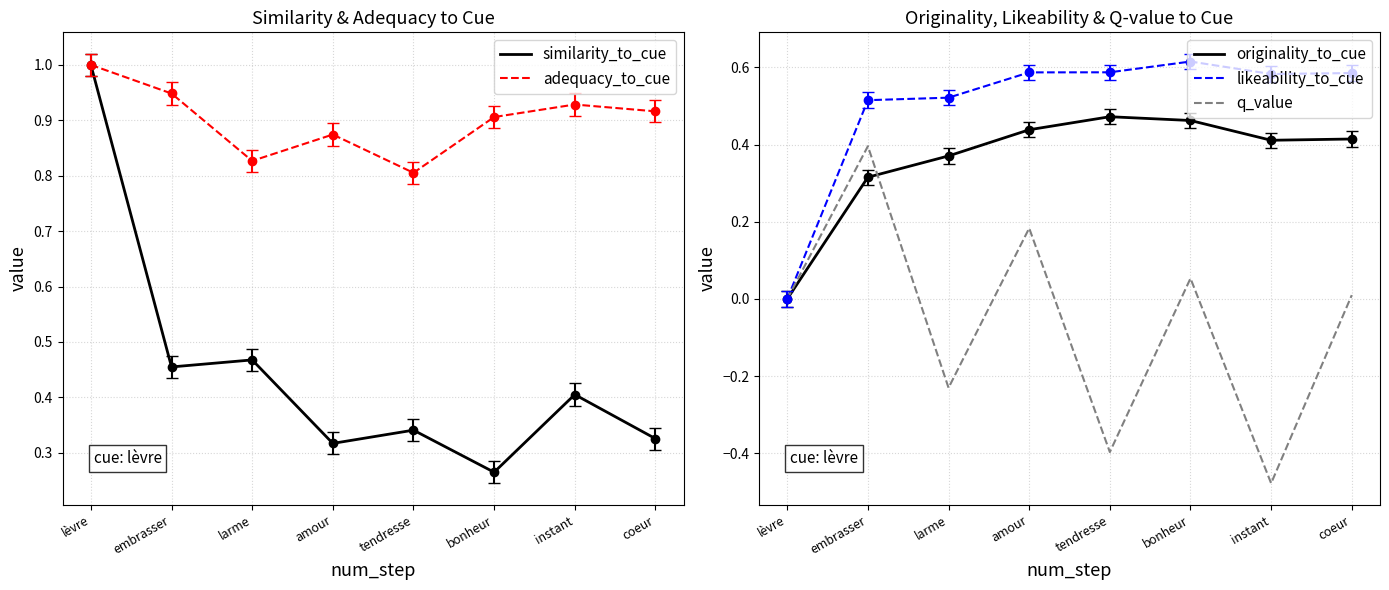

The value of originality_to_cue at bonheur is 0.5. True or false?

True